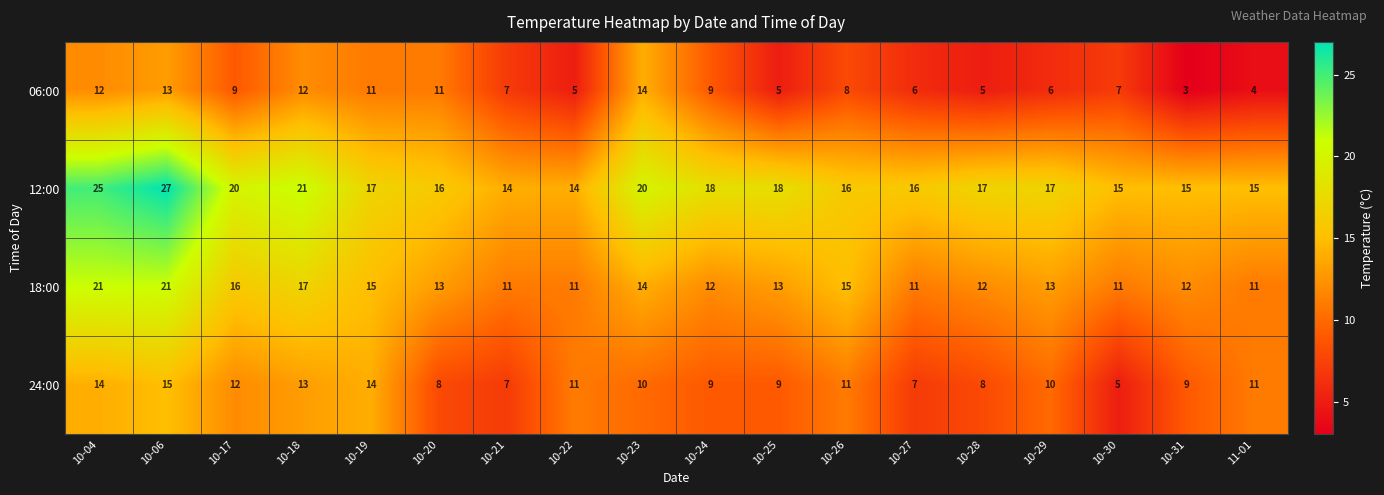

The value of 12:00 at 10-21 is 7. True or false?

False